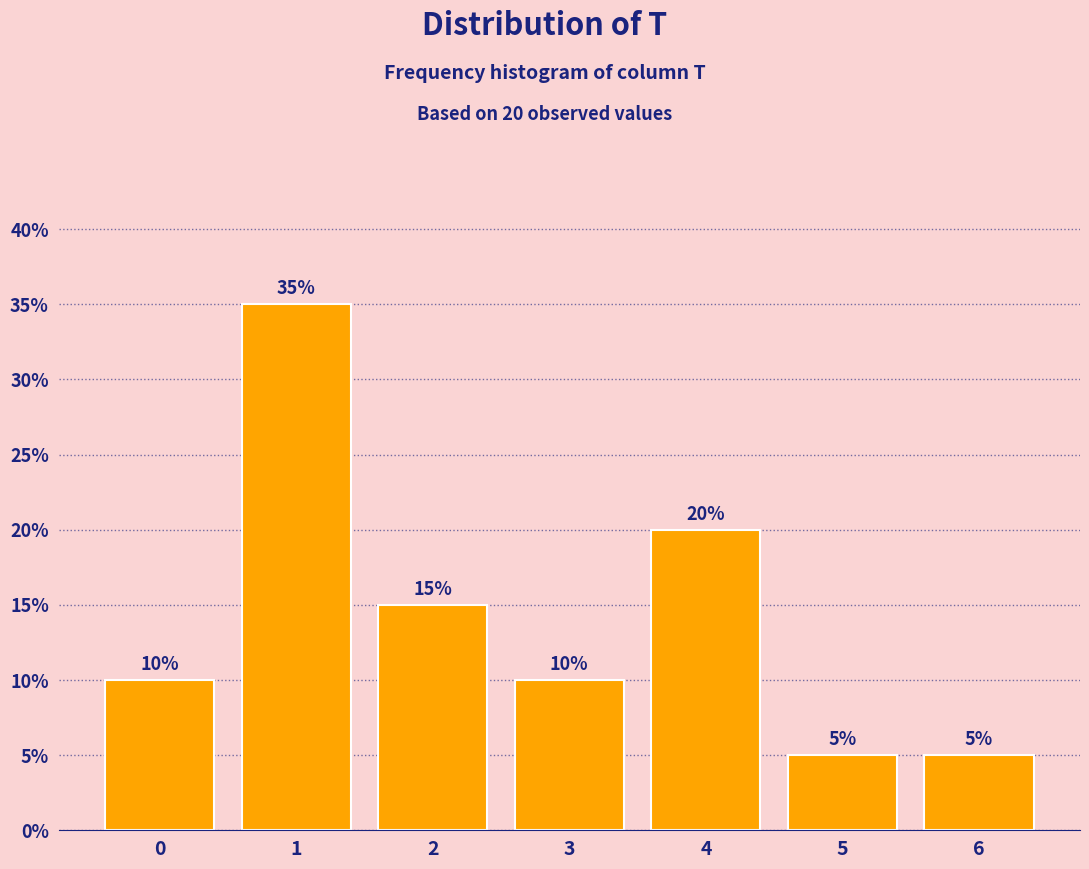

Reading left to right, what are all the values shown in this chart?

0=10	1=35	2=15	3=10	4=20	5=5	6=5